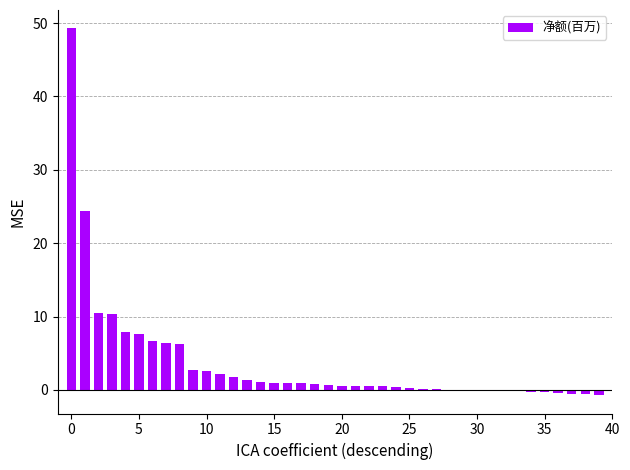

What is the sum of all values?

145.0